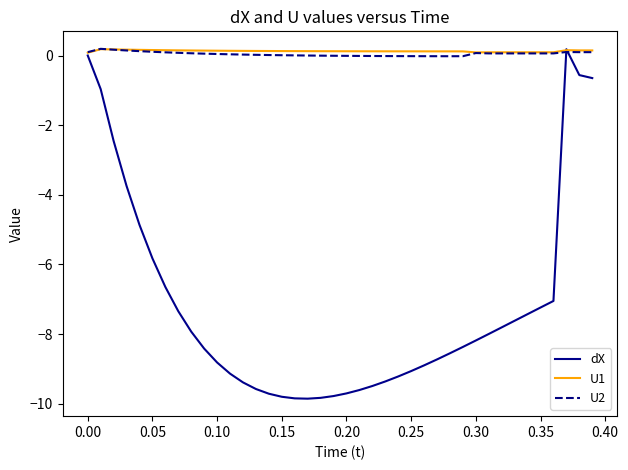

Count the number of data series in this chart.

3